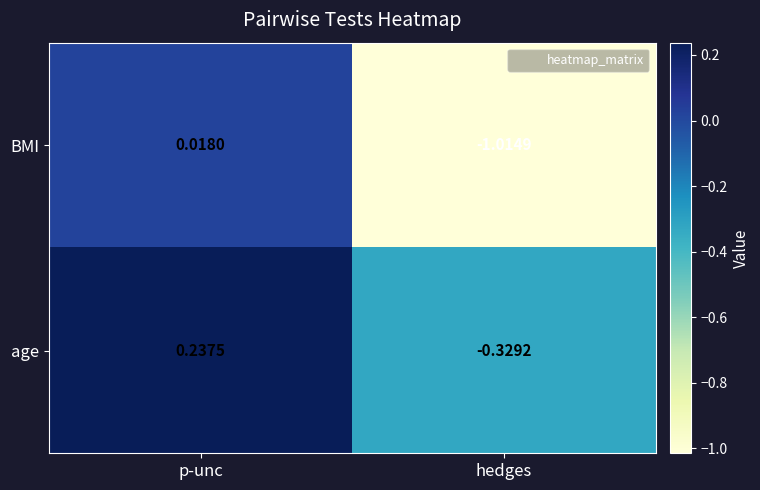

How many data points does each series have?

2